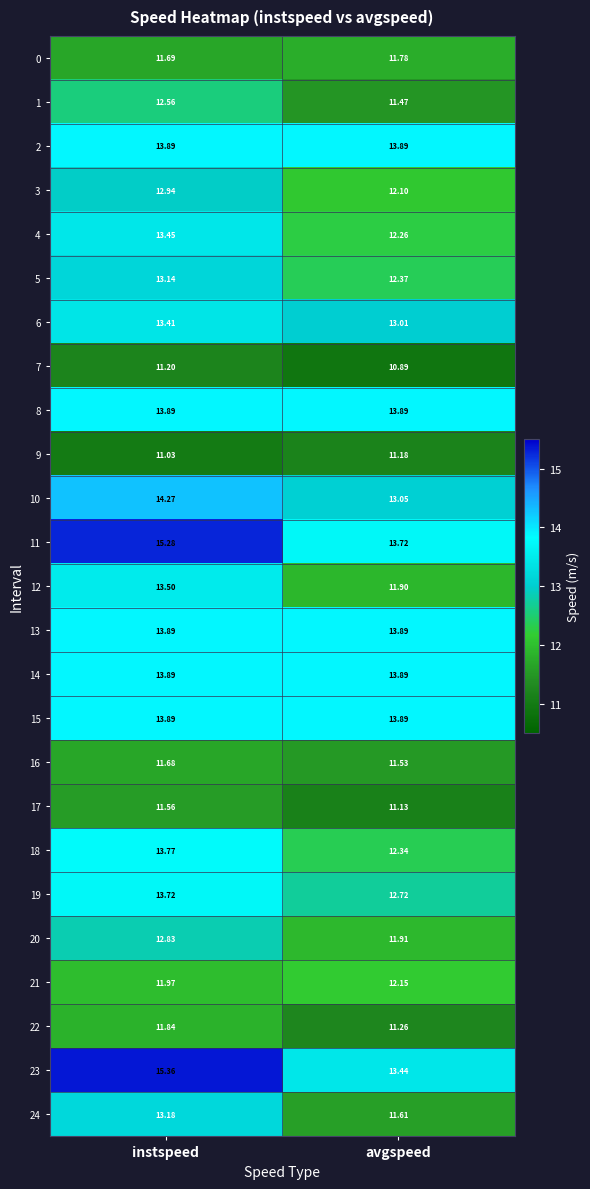

At which category does the chart reach its peak across all series?

instspeed